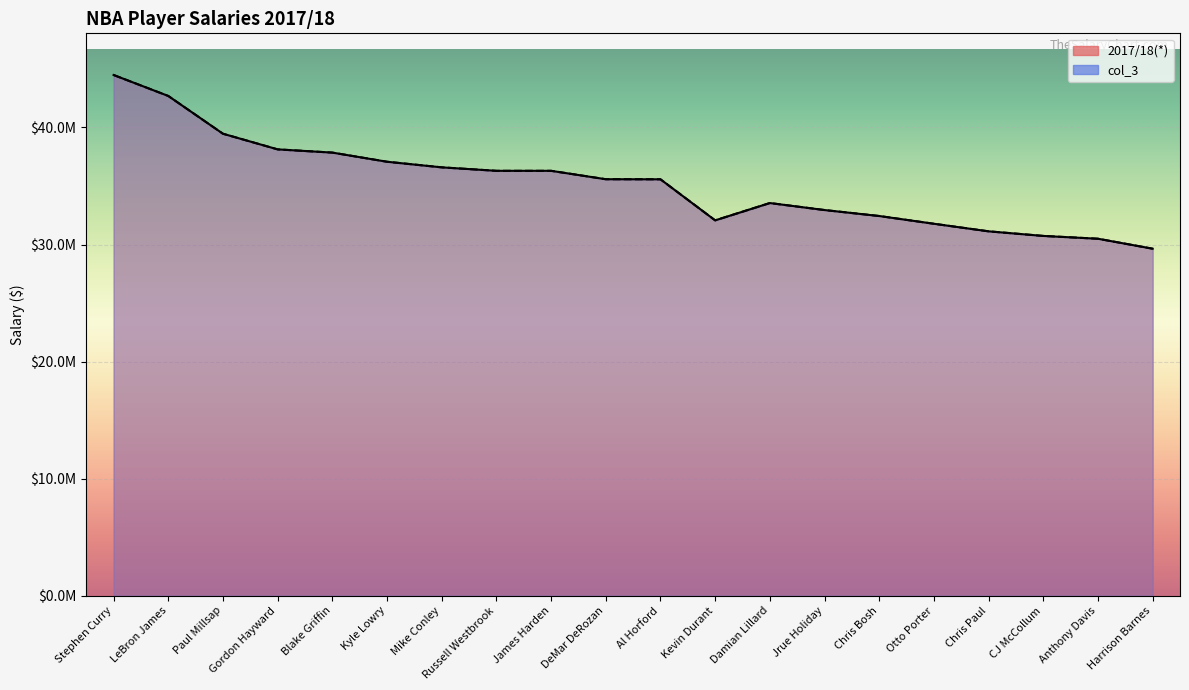

At which label does 2017/18(*) first exceed 35578806?

Stephen Curry